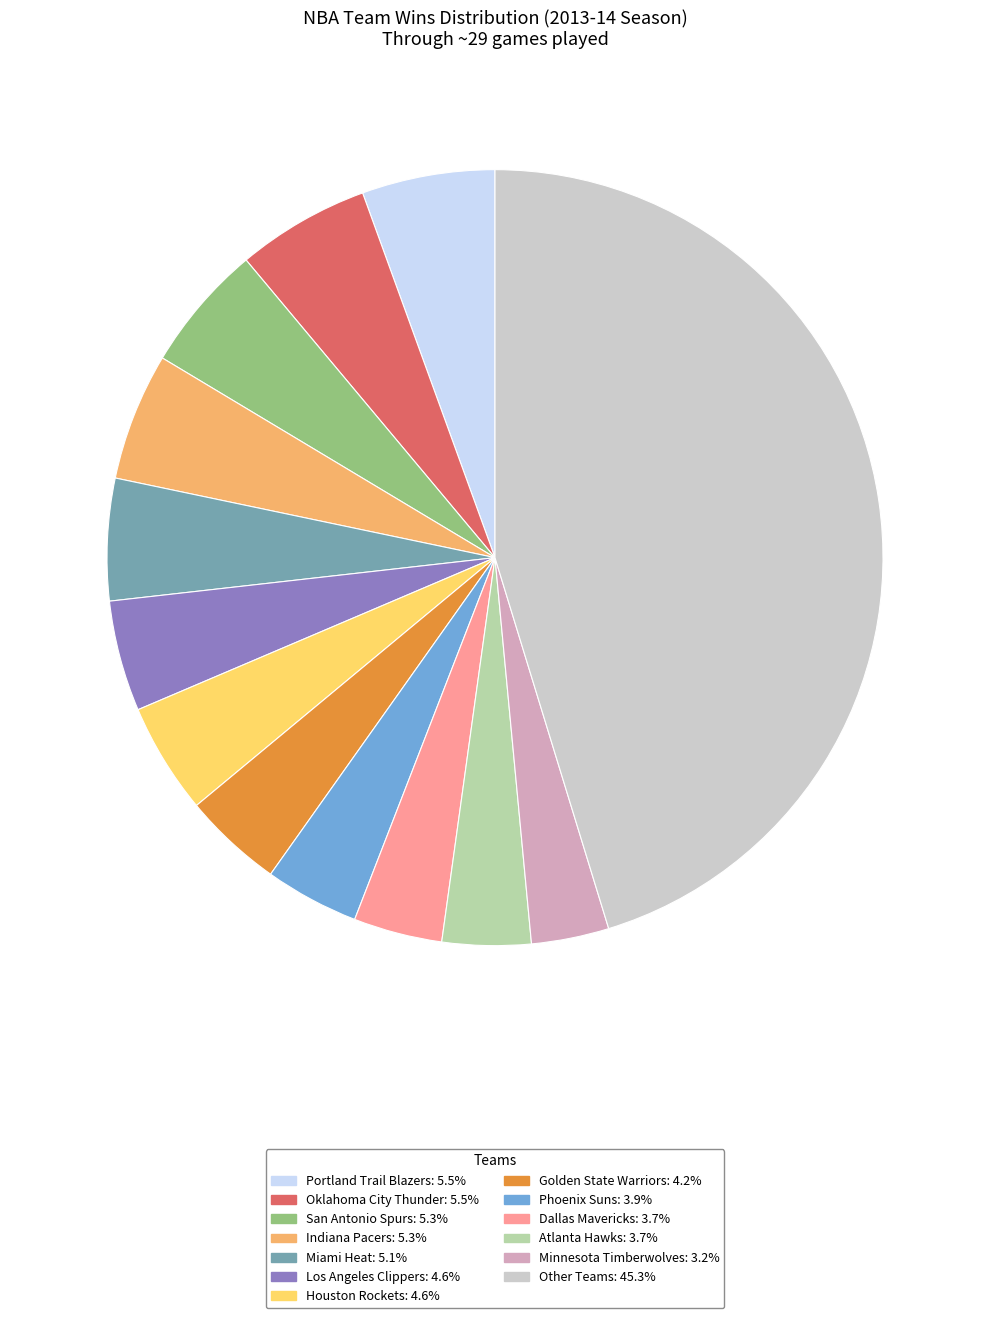

Does any single category account for the majority?

No